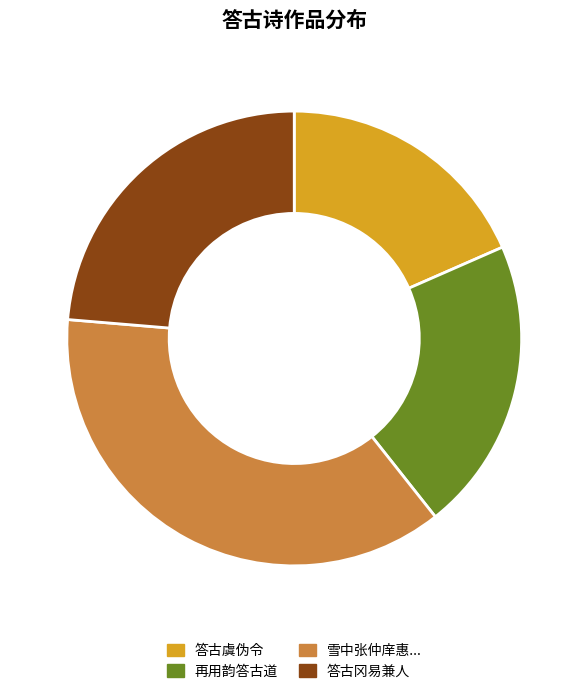

Does any single category account for the majority?

No